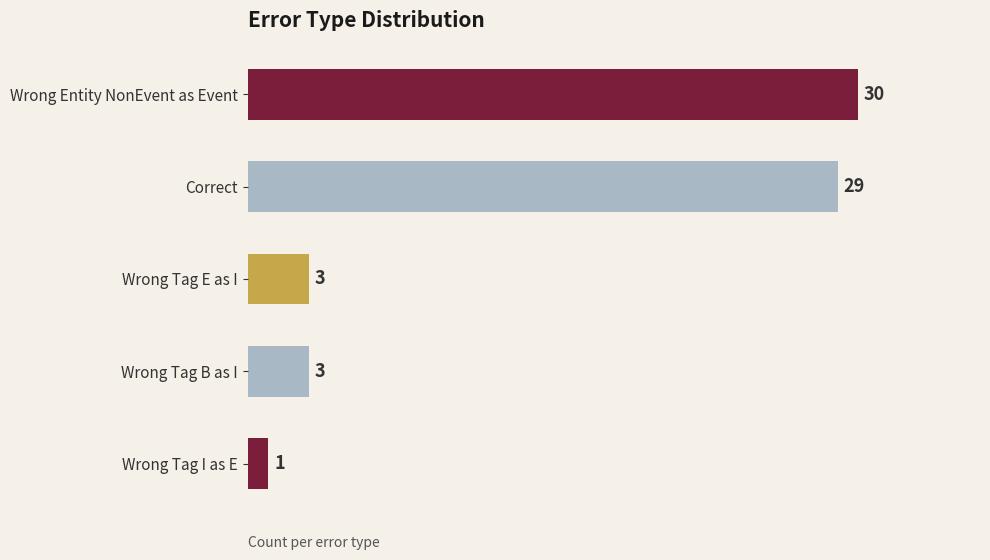

Between Wrong Tag I as E and Correct, which is larger?

Correct